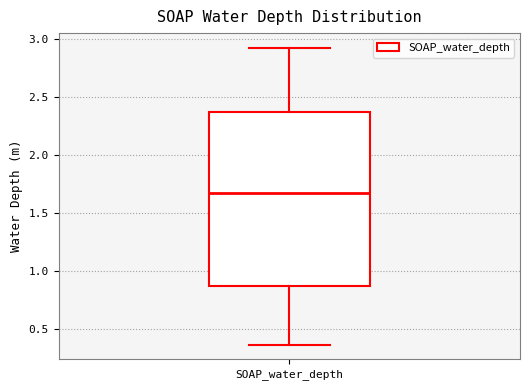

Transcribe this box plot: give where the median line is, the range the box spans, and where the two whiskers end, as read against the y-axis. The values are not printed on the chart, so give them approximately, as read against the axis.

median 1.65, box 0.85 to 2.40, whiskers 0.35 to 2.90